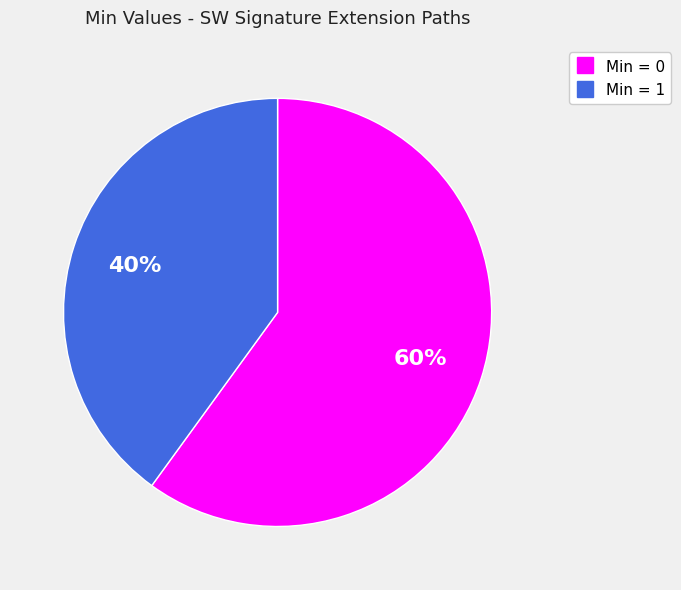

Is there any slice that represents more than half of the pie?

Yes